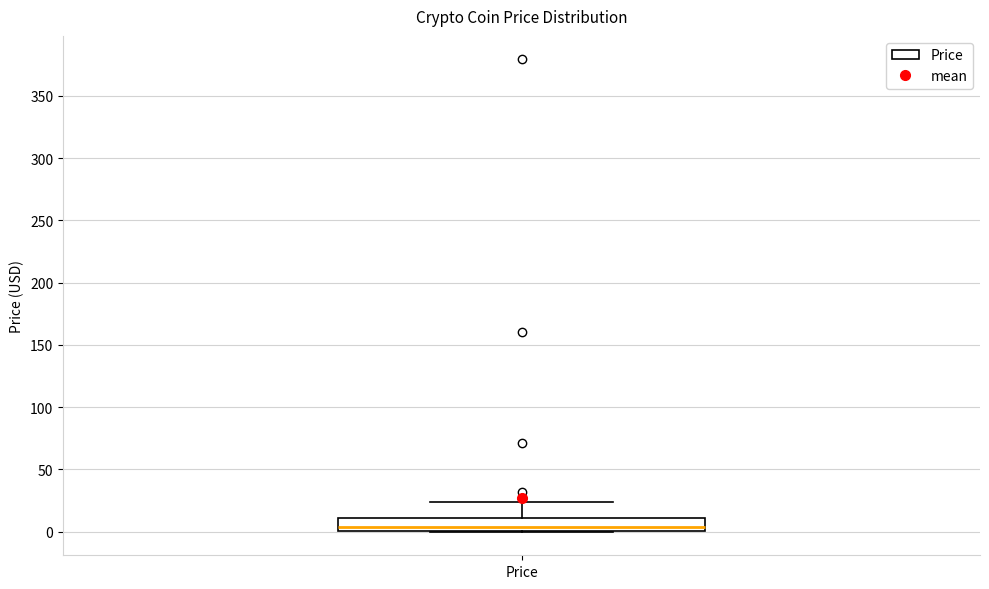

Read this box plot against the y-axis: the position of the median line, the range covered by the box, and the ends of both whiskers. The values are not printed on the chart, so give them approximately, as read against the axis.

median 5, box 0 to 10, whiskers 0 to 25